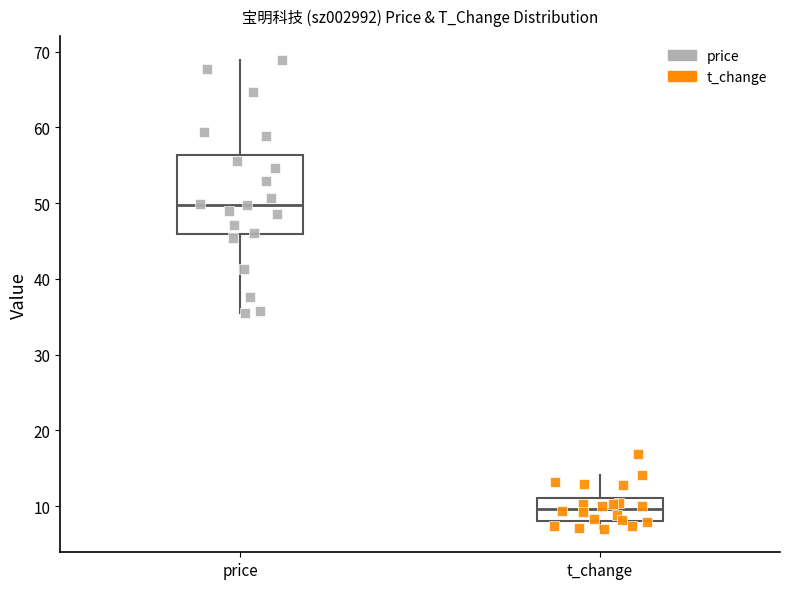

Reading left to right, transcribe this box plot: for each box, give where its median line is, the range the box spans, and where its two whiskers end, as read against the y-axis. The values are not printed on the chart, so give them approximately, as read against the axis.

price: median 50, box 46 to 56, whiskers 36 to 69
t_change: median 10, box 8 to 11, whiskers 7 to 14